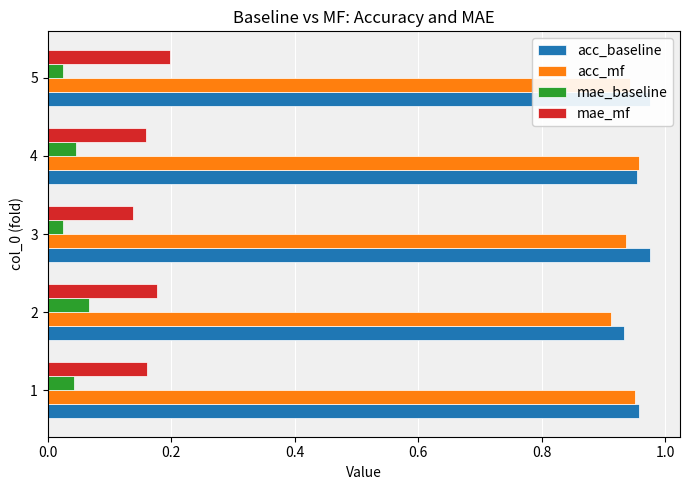

Is it true that mae_mf equals 0.0 at 2?

False